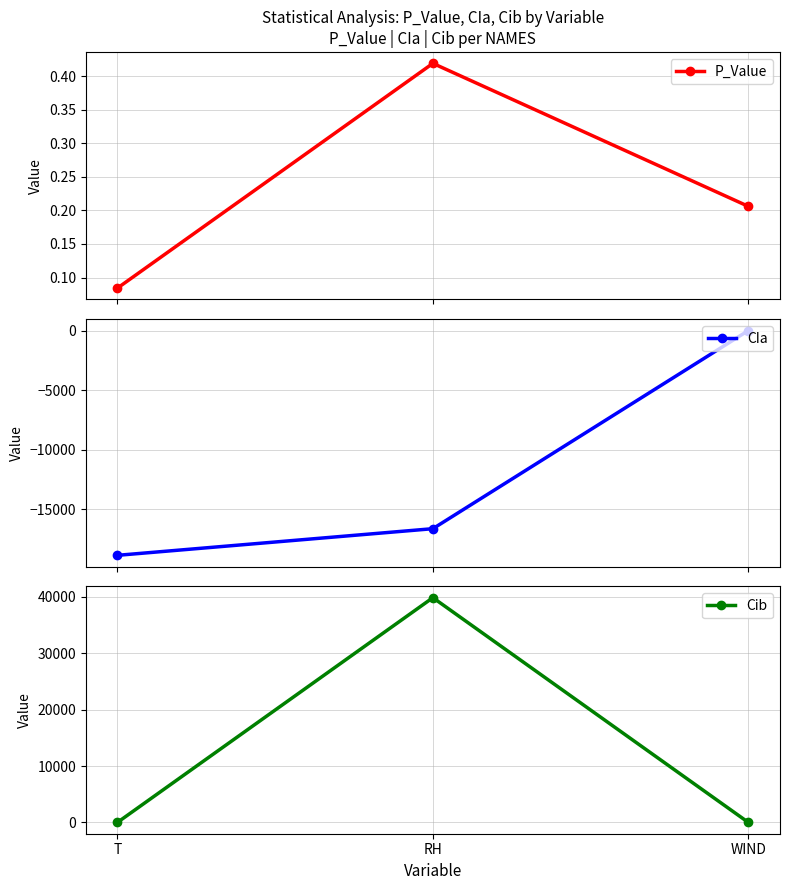

What is the average value of the P_Value series?

0.2